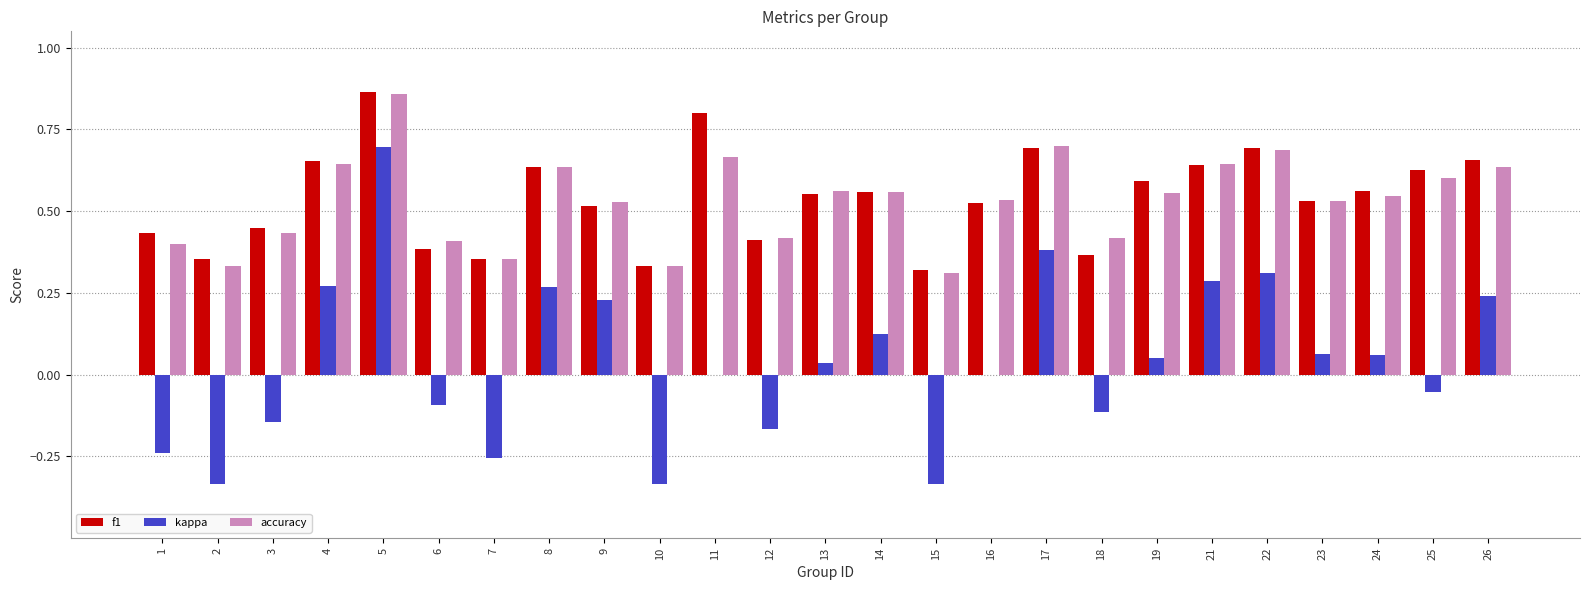

What is the total value across all series at 16?

1.1